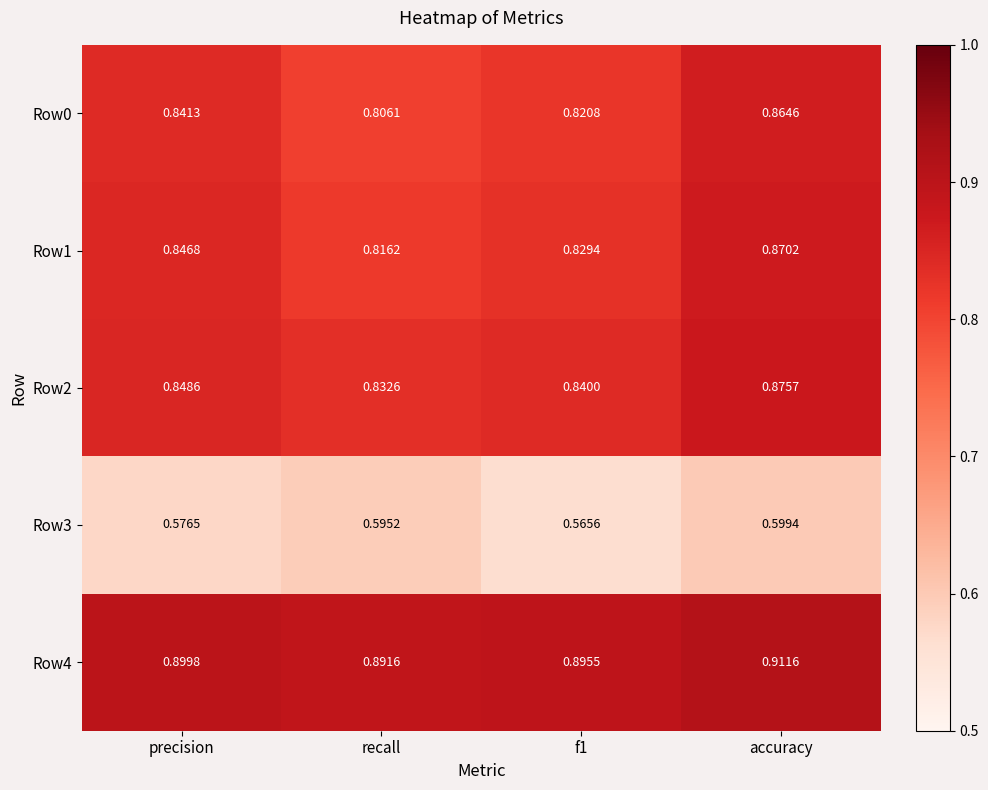

Which series has the largest total across all categories?

Row4